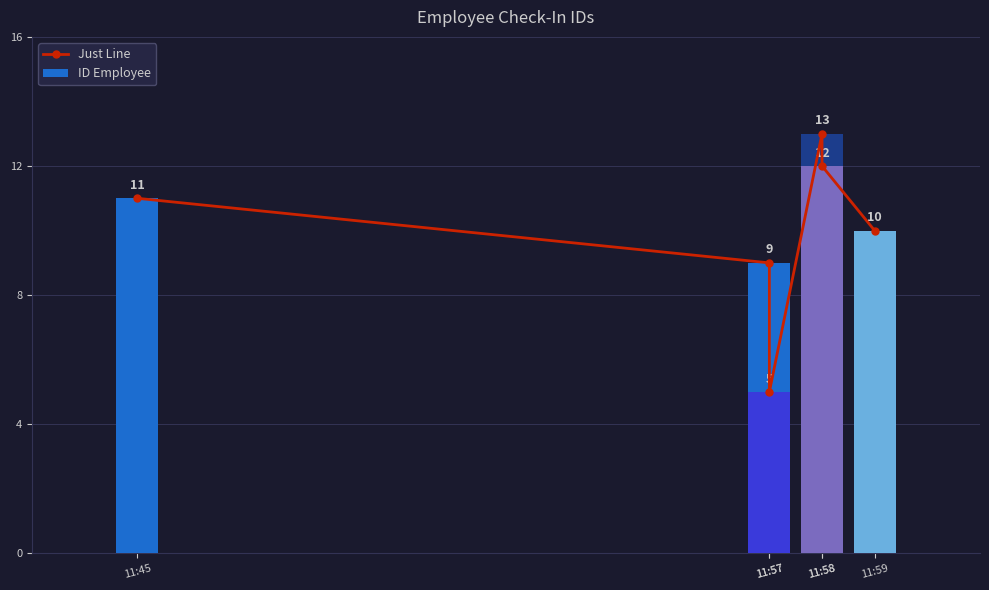

Rank the categories by Just Line value from lowest to highest.

11:57, 11:57, 11:59, 11:45, 11:58, 11:58